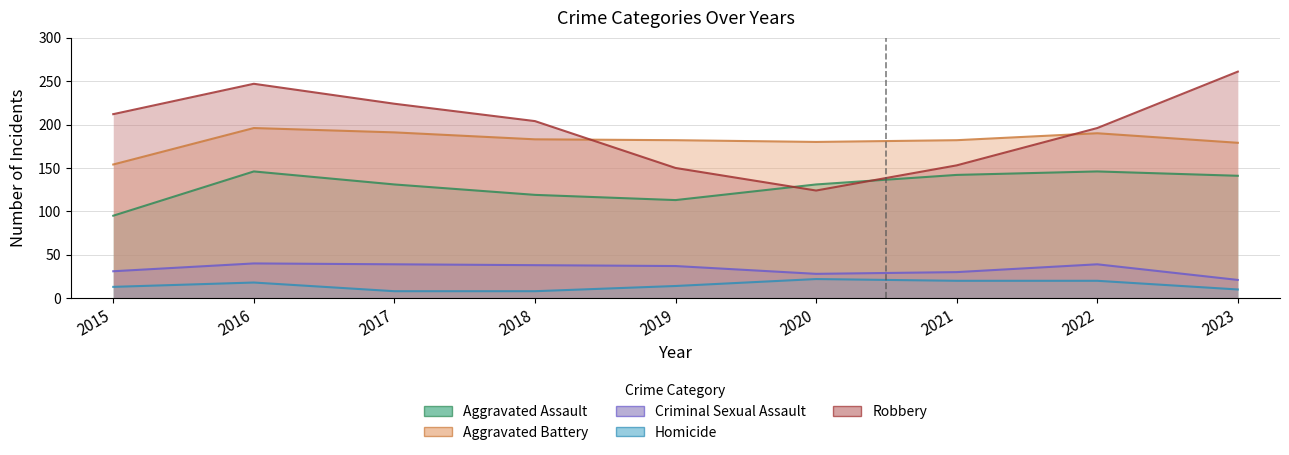

The value of Robbery at 2022 is 273. True or false?

False